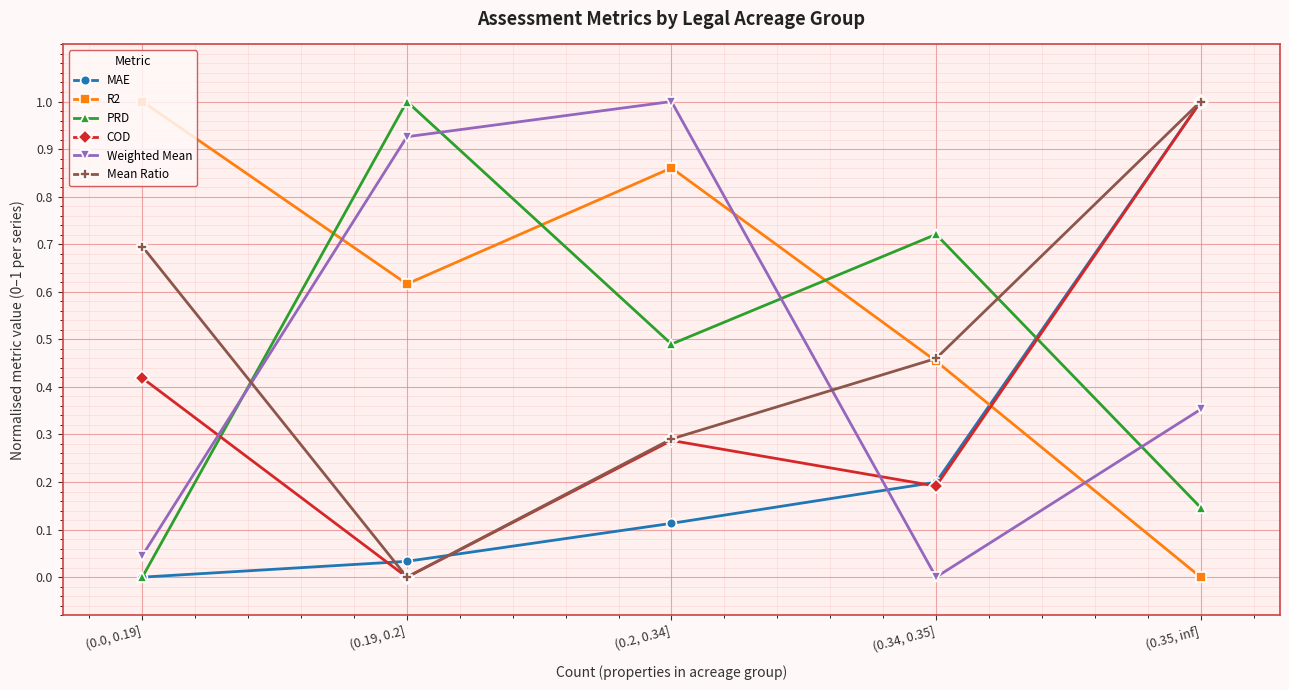

Which series changed the most between (0.0, 0.19] and (0.19, 0.2]?

PRD